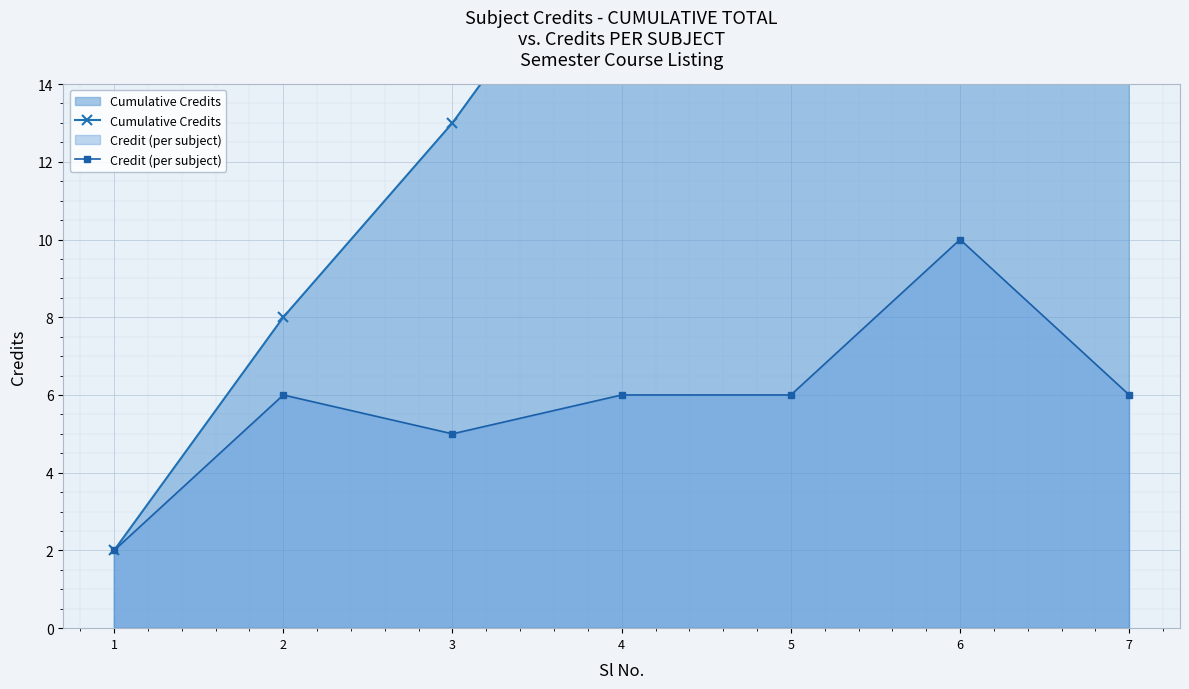

What is the difference between the maximum and minimum values in the Cumulative Credits series?

39